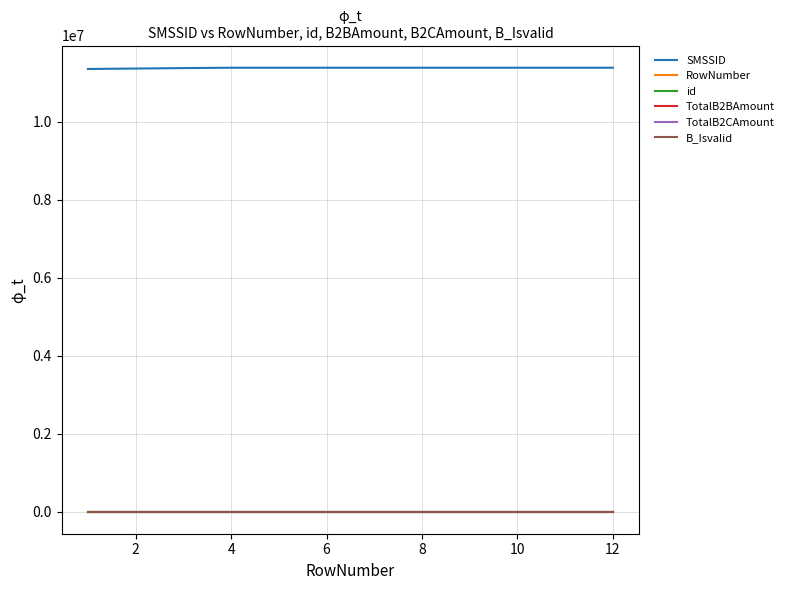

Where is SMSSID nearest to the value 11362594?

2